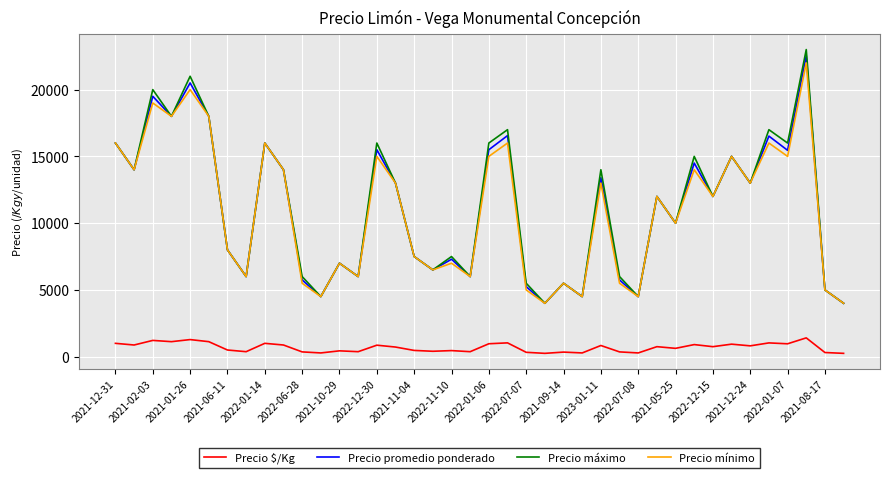

True or false: Precio $/Kg and Precio máximo intersect in this chart.

False